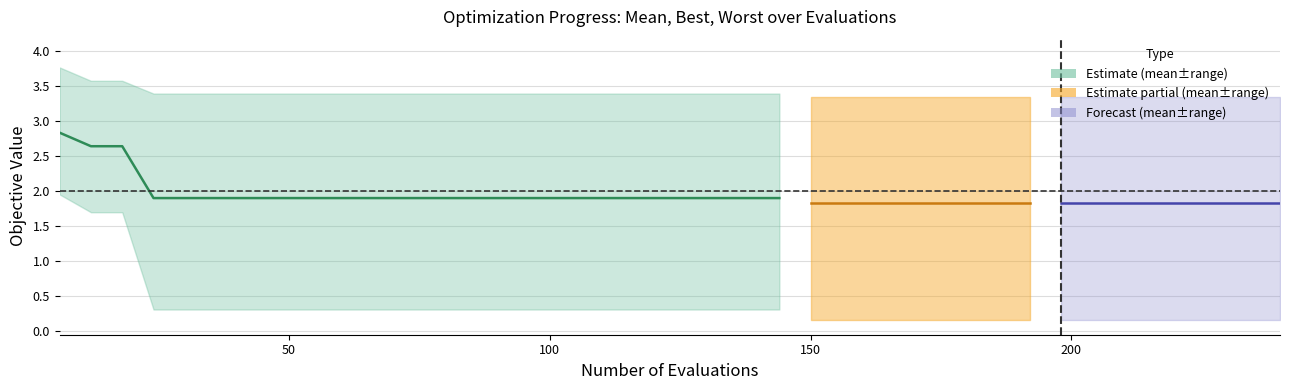

True or false: best and mean intersect in this chart.

False